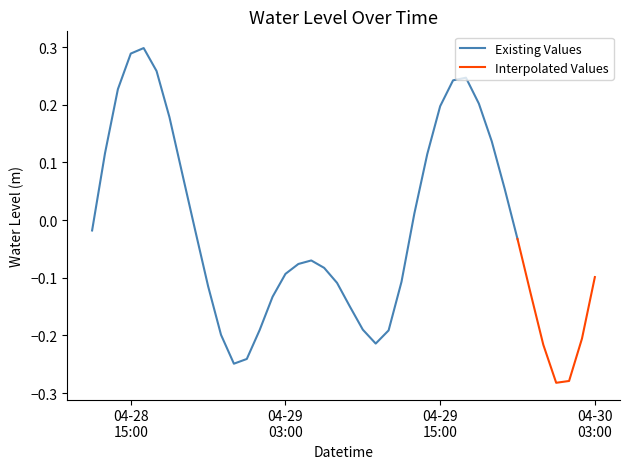

Which category has the highest value across all series?

2023-04-28 16:00:00